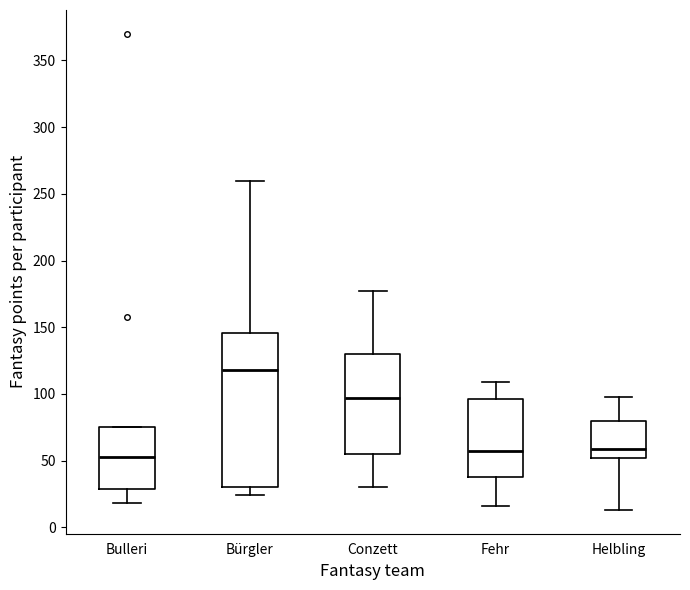

Reading left to right, read every box against the y-axis: the position of its median line, the range the box covers, and the ends of its whiskers. The values are not printed on the chart, so give them approximately, as read against the axis.

Bulleri: median 55, box 30 to 75, whiskers 20 to 75
Bürgler: median 120, box 30 to 145, whiskers 25 to 260
Conzett: median 95, box 55 to 130, whiskers 30 to 175
Fehr: median 55, box 40 to 95, whiskers 15 to 110
Helbling: median 60, box 50 to 80, whiskers 15 to 100